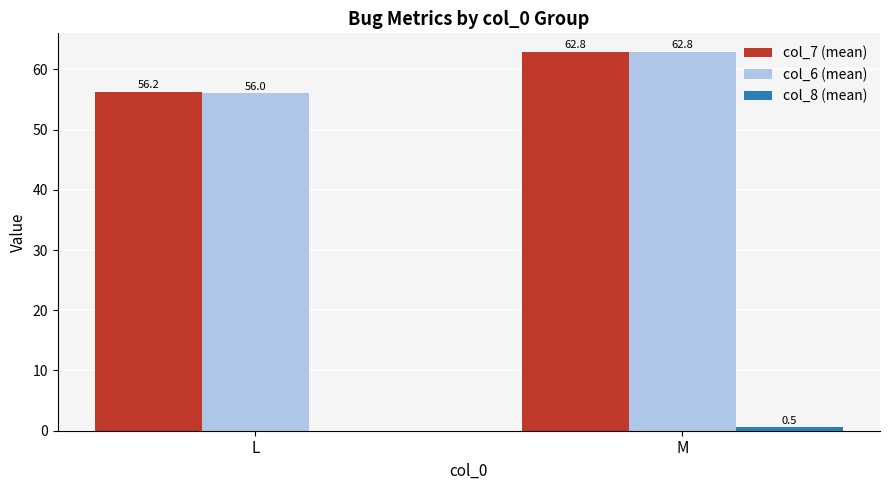

Count the number of data series in this chart.

3